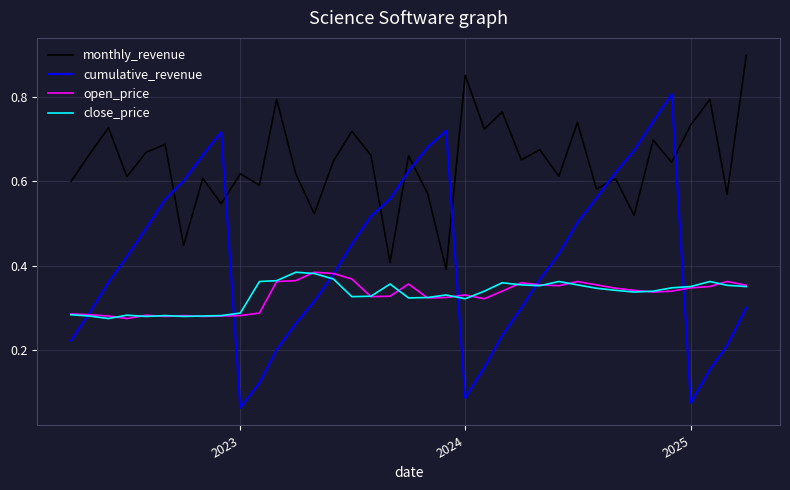

True or false: monthly_revenue and open_price intersect in this chart.

False